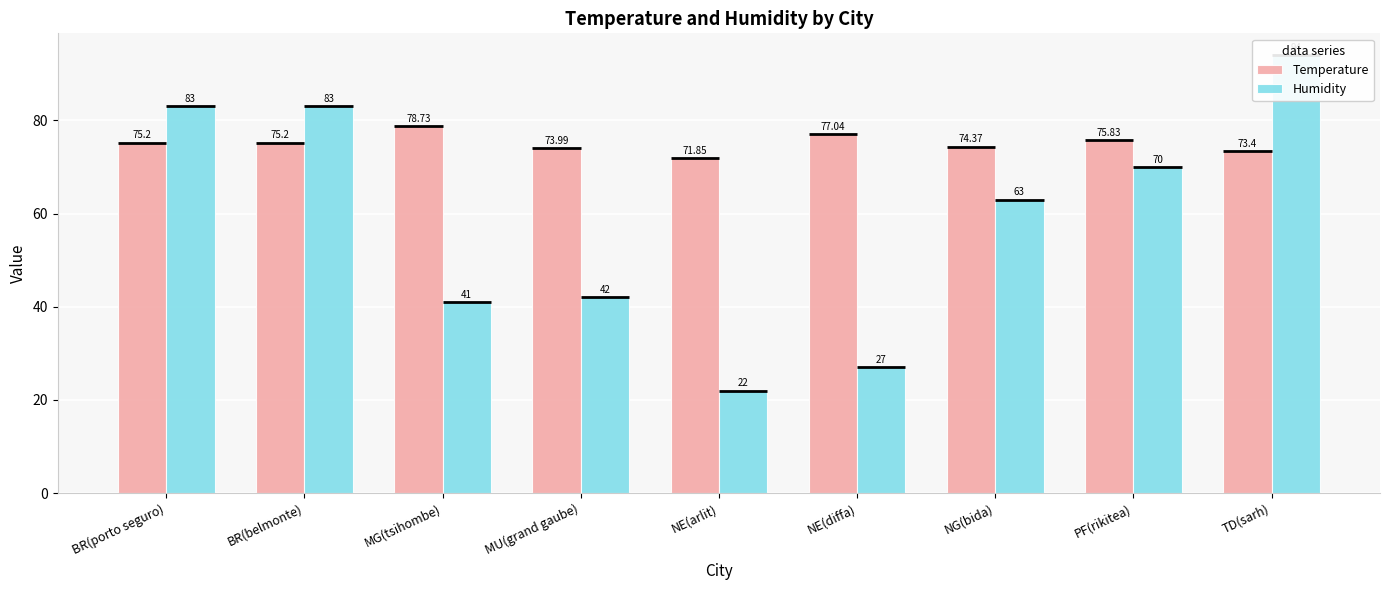

How many bars are there in each group?

2